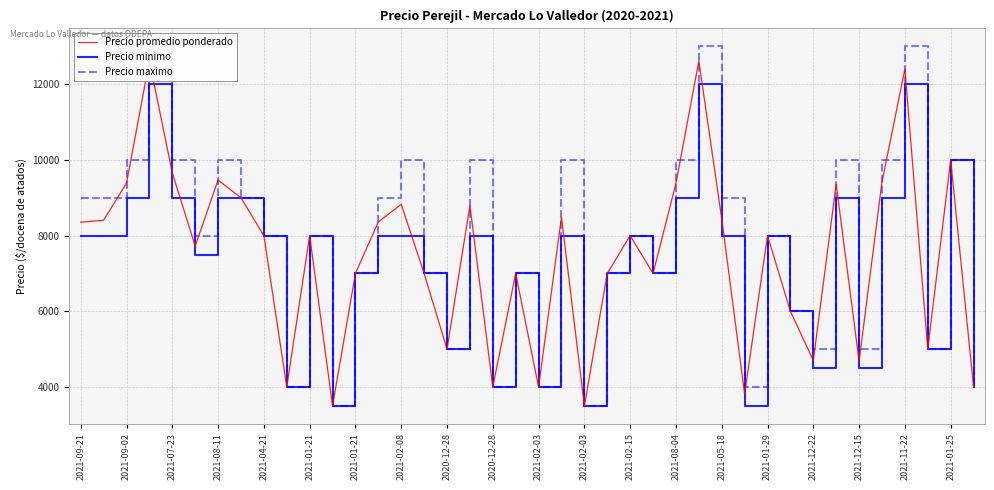

What is the value of the Precio promedio ponderado point at the 9th from the left?

8000